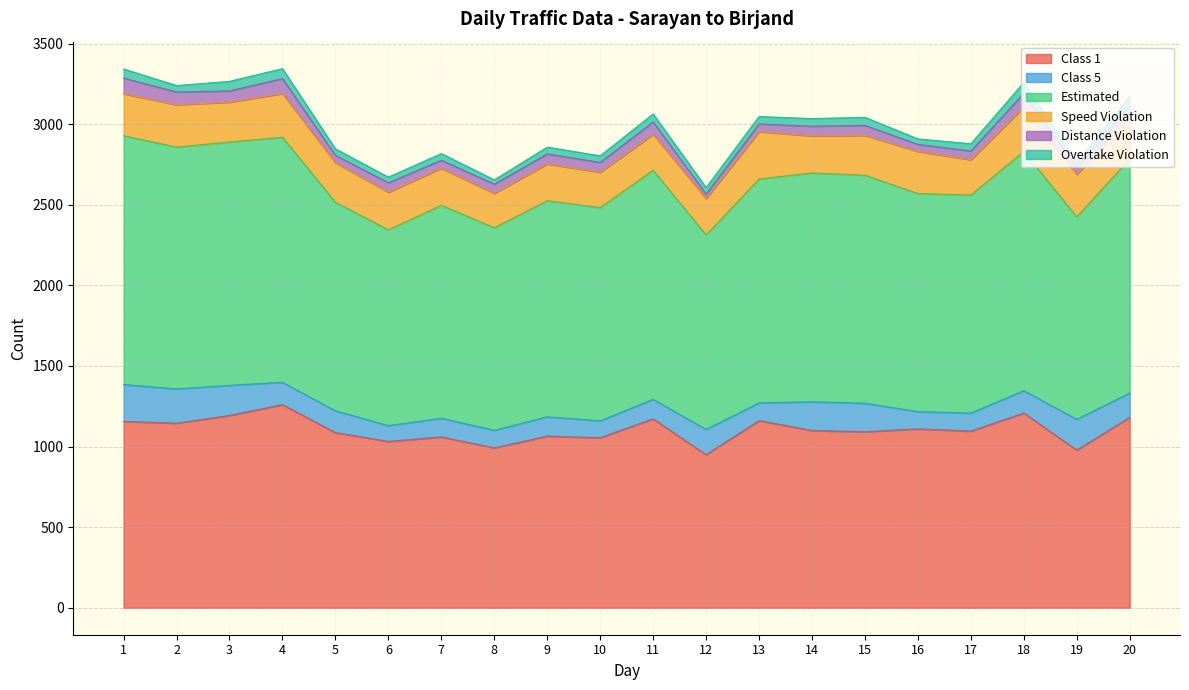

Is the value of Estimated at 17 greater than the value of Speed Violation at 13?

Yes